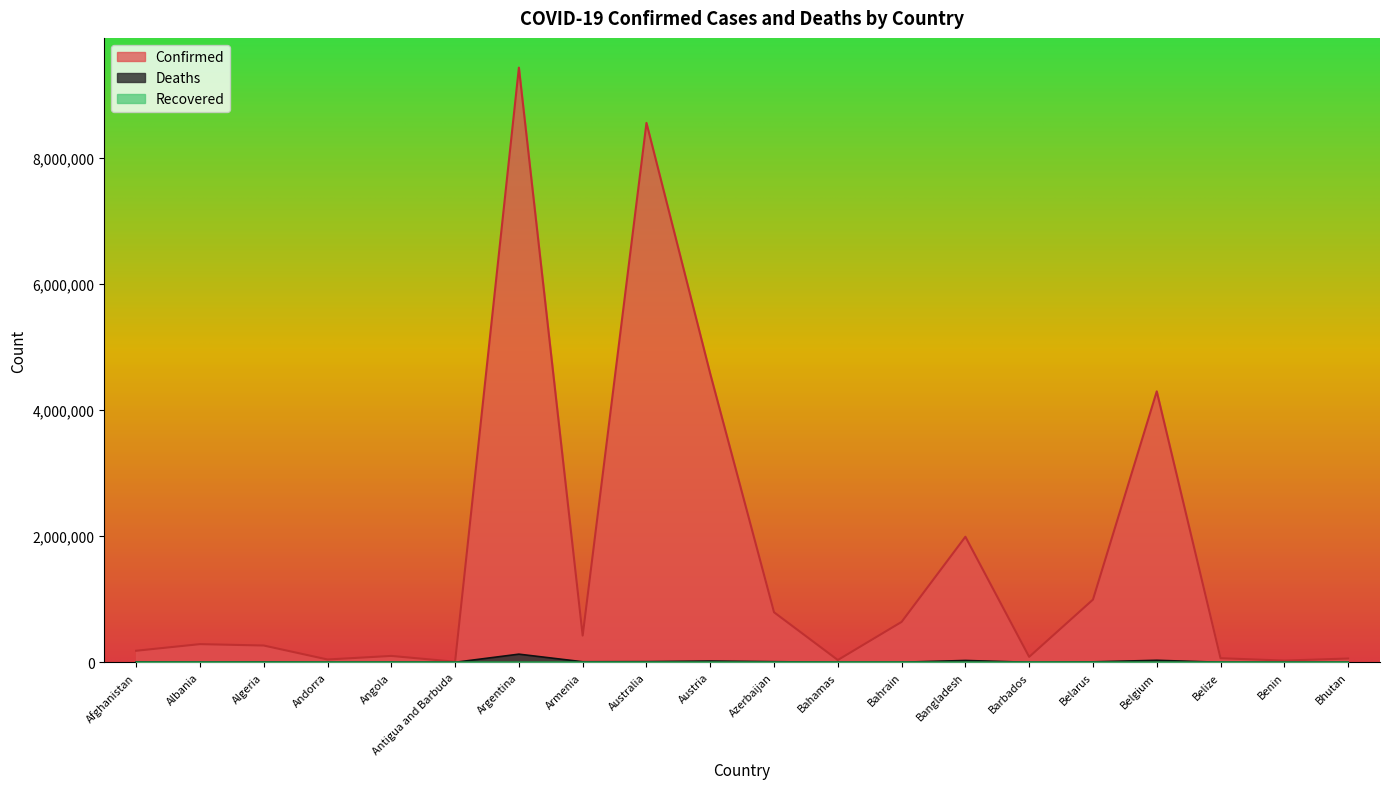

At which label is Deaths closest to 64583?

Belgium